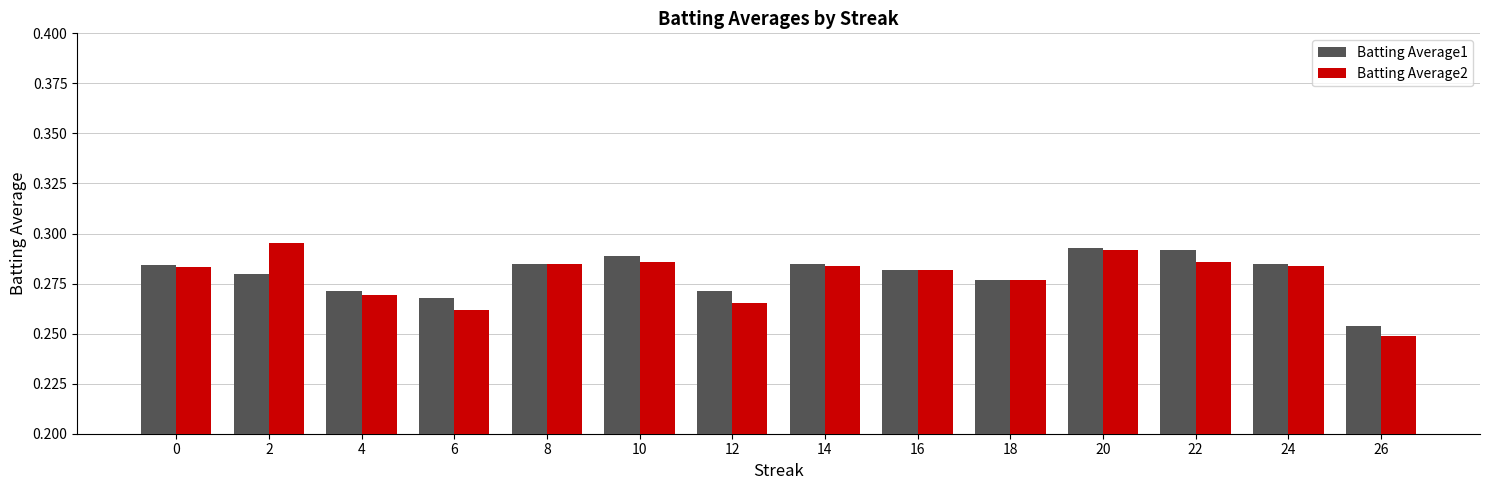

How many Batting Average2 values are between 0 and 1?

14